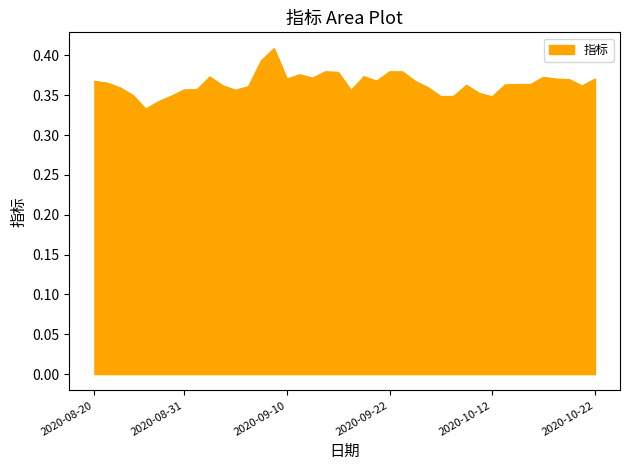

What is the label of the 38th point from the right?

2020-08-24